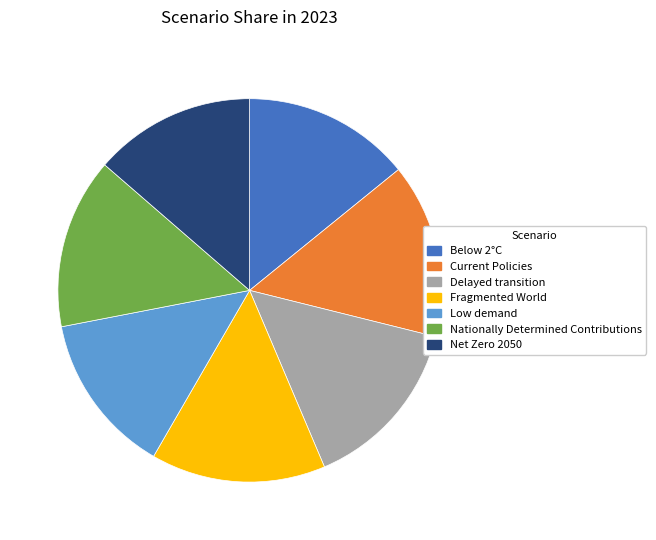

Does Delayed transition represent more than half of the total?

No